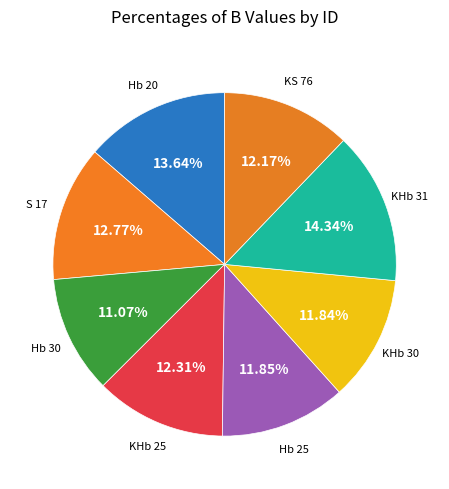

Rank the categories by value from highest to lowest.

KHb 31, Hb 20, S 17, KHb 25, KS 76, Hb 25, KHb 30, Hb 30